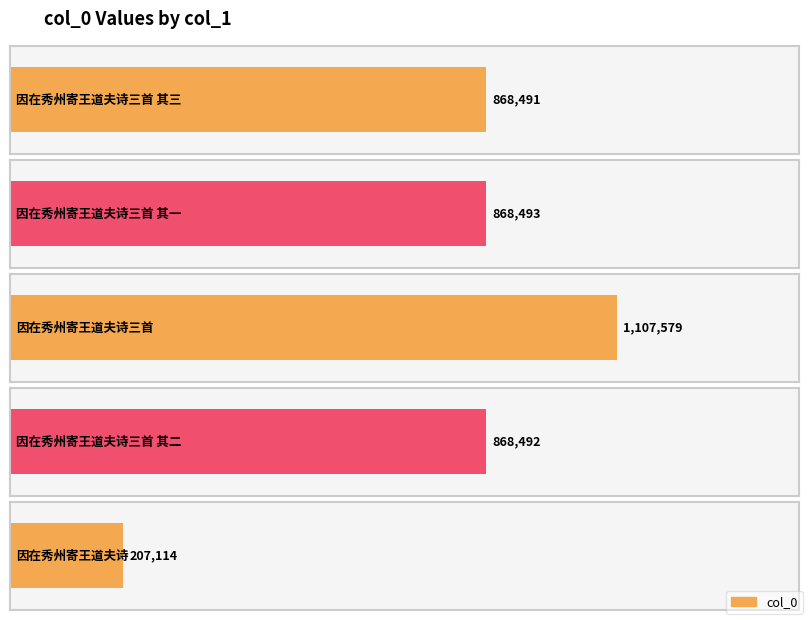

What is the difference between the second highest and minimum values?

661379